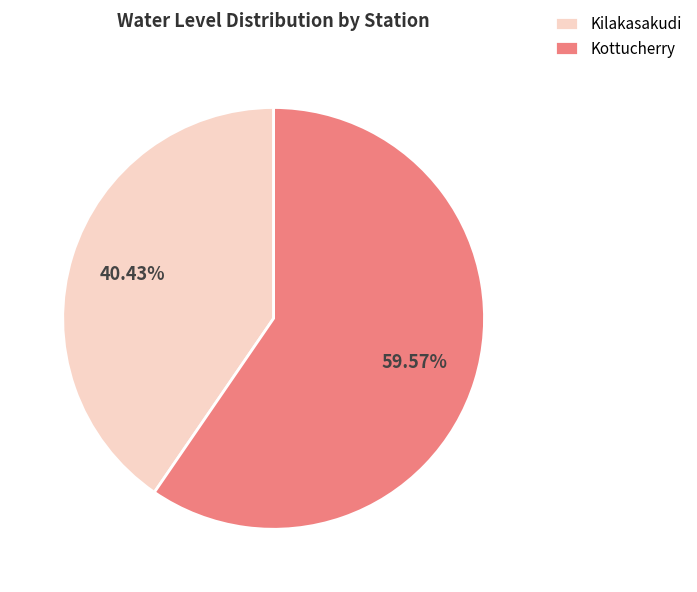

True or false: Kilakasakudi accounts for 40% of the total.

True